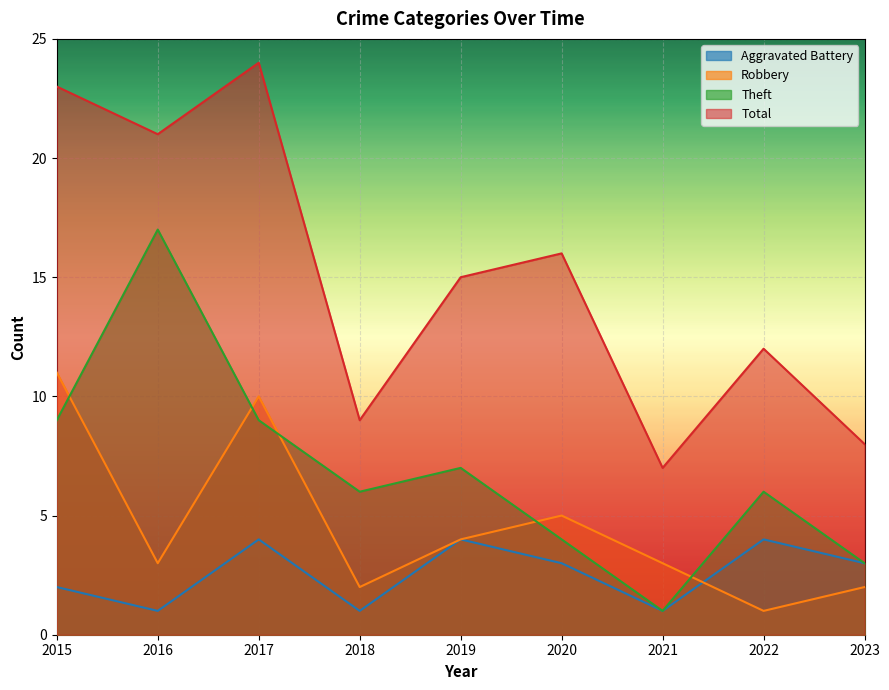

What is the value of the Aggravated Battery point at the 6th from the left?

3